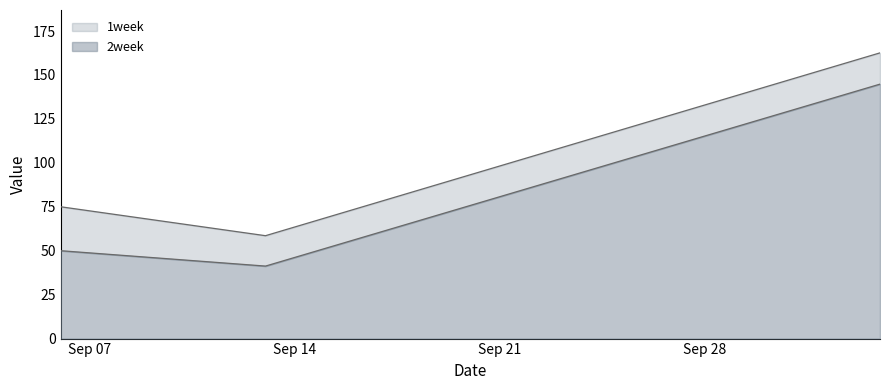

True or false: 1week has a value of 15.0 at 9/6/21.

False